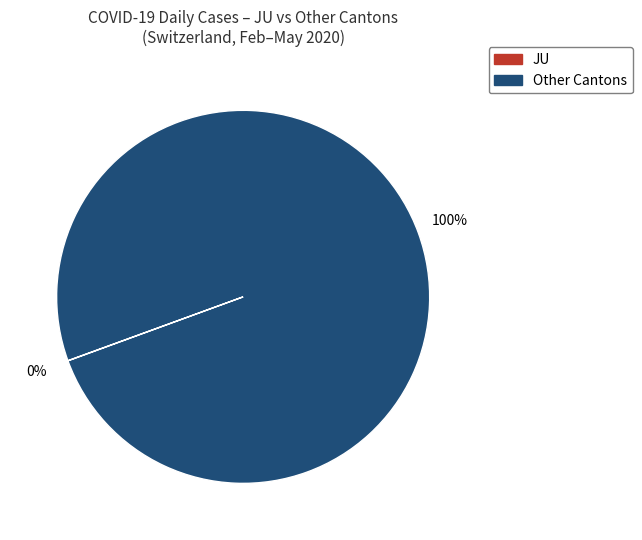

To the nearest percent, what is the average slice percentage?

50%